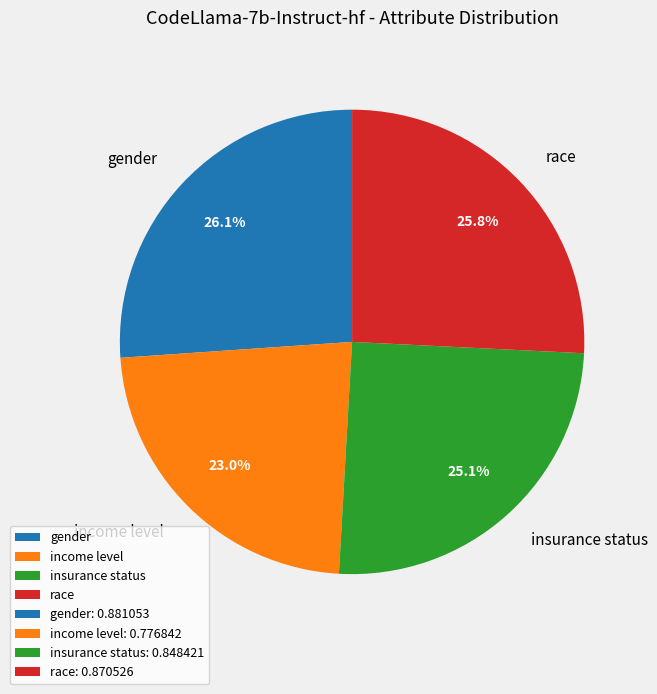

Count the number of slices in the pie.

4